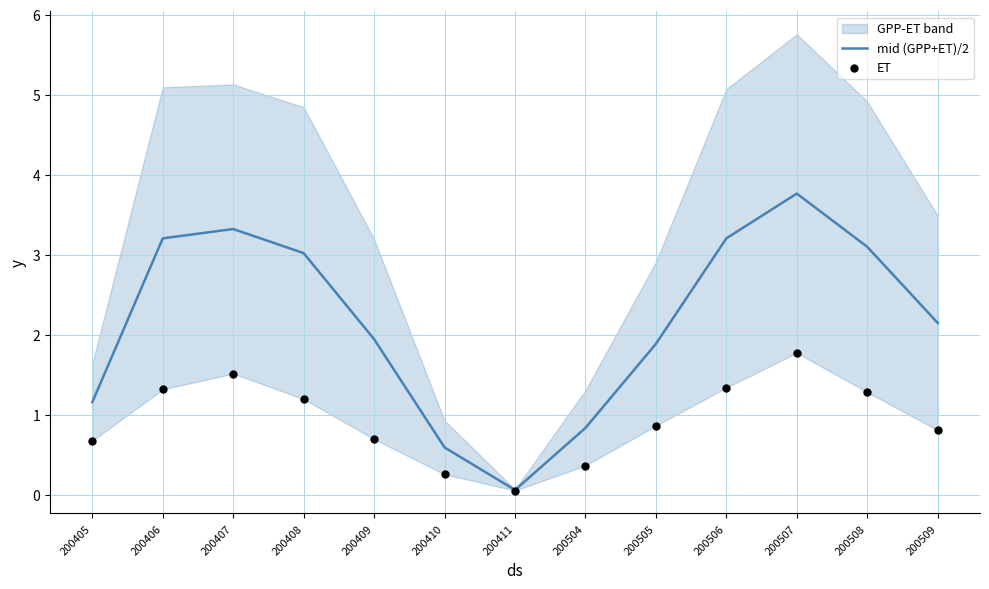

What is the total value across all series at 200505?

2.7